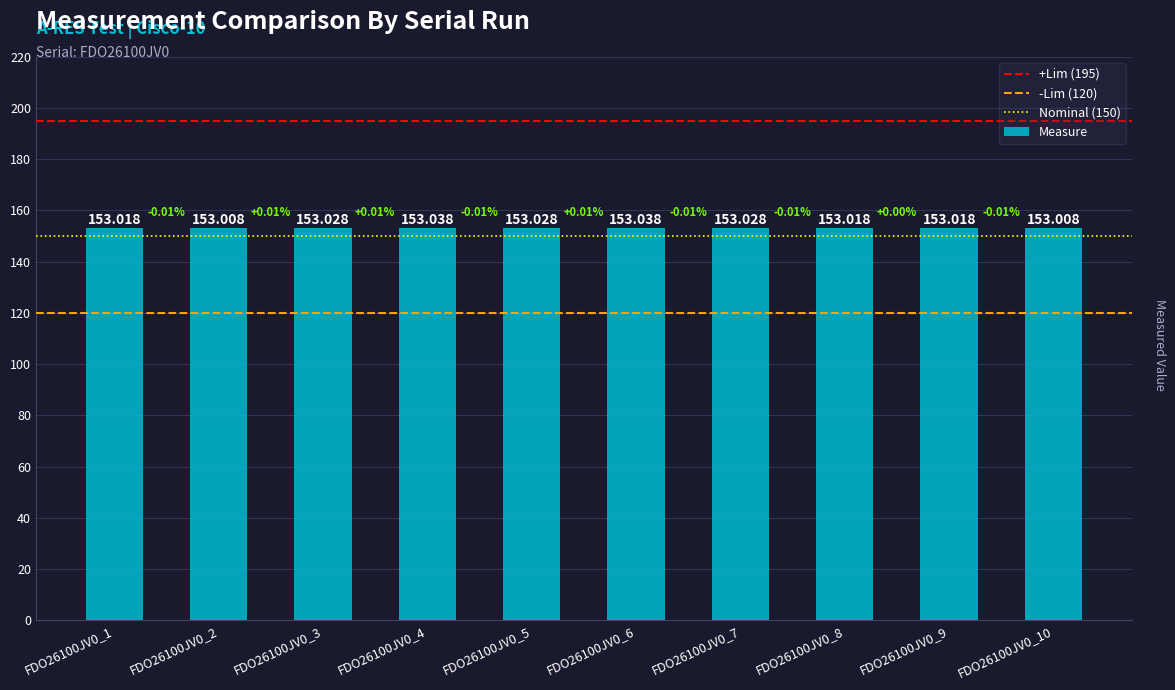

Between FDO26100JV0_10 and FDO26100JV0_2, which is larger?

FDO26100JV0_10